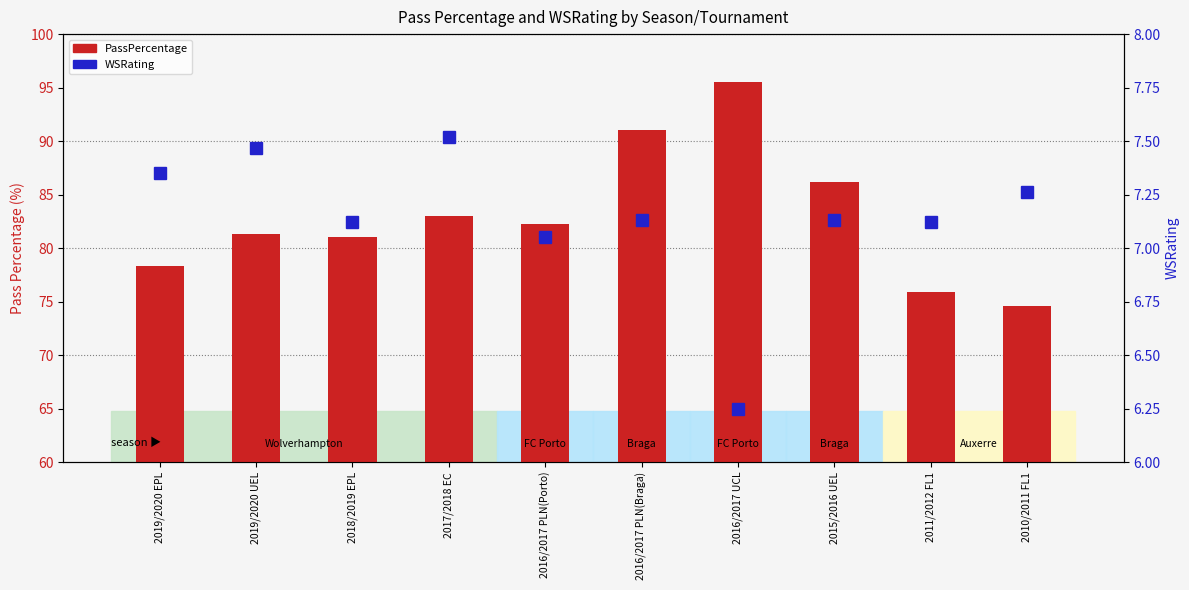

What is the average value of the WSRating series?

7.1